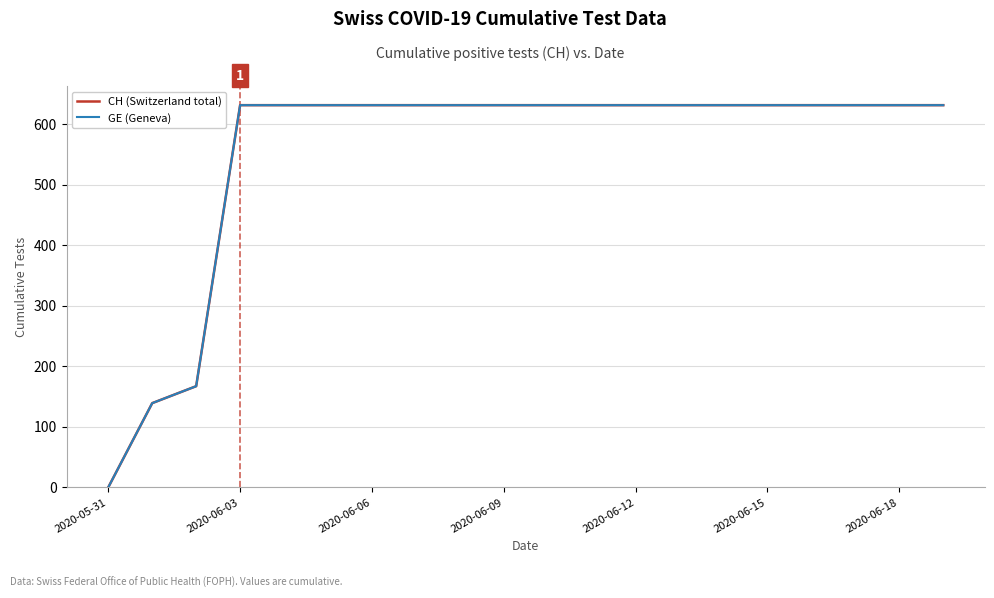

What is the average value of the CH (Switzerland total) series?

552